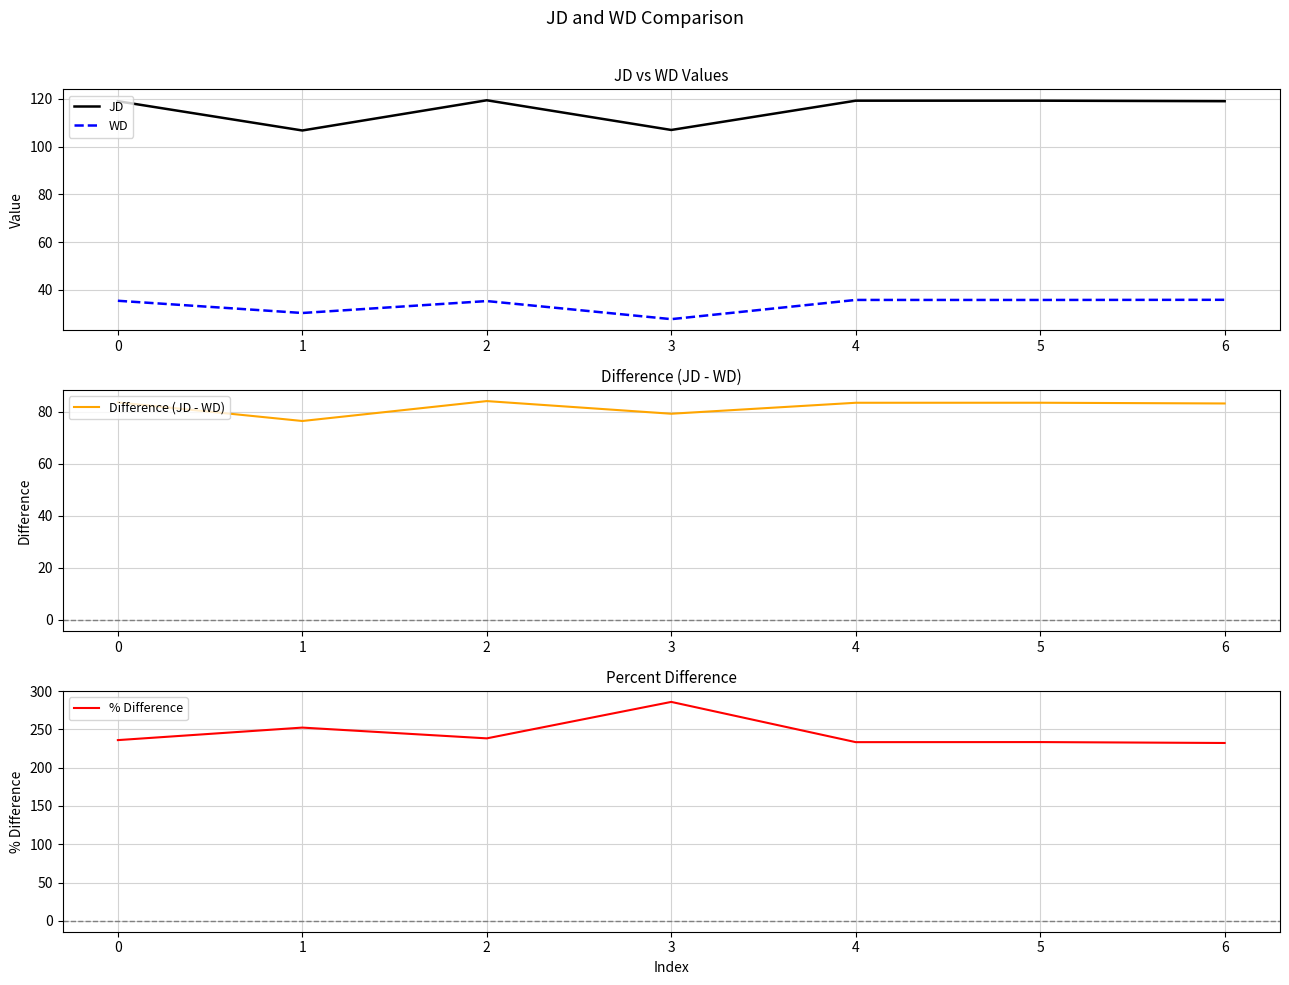

The JD series shows 119.0 at 6. True or false?

True